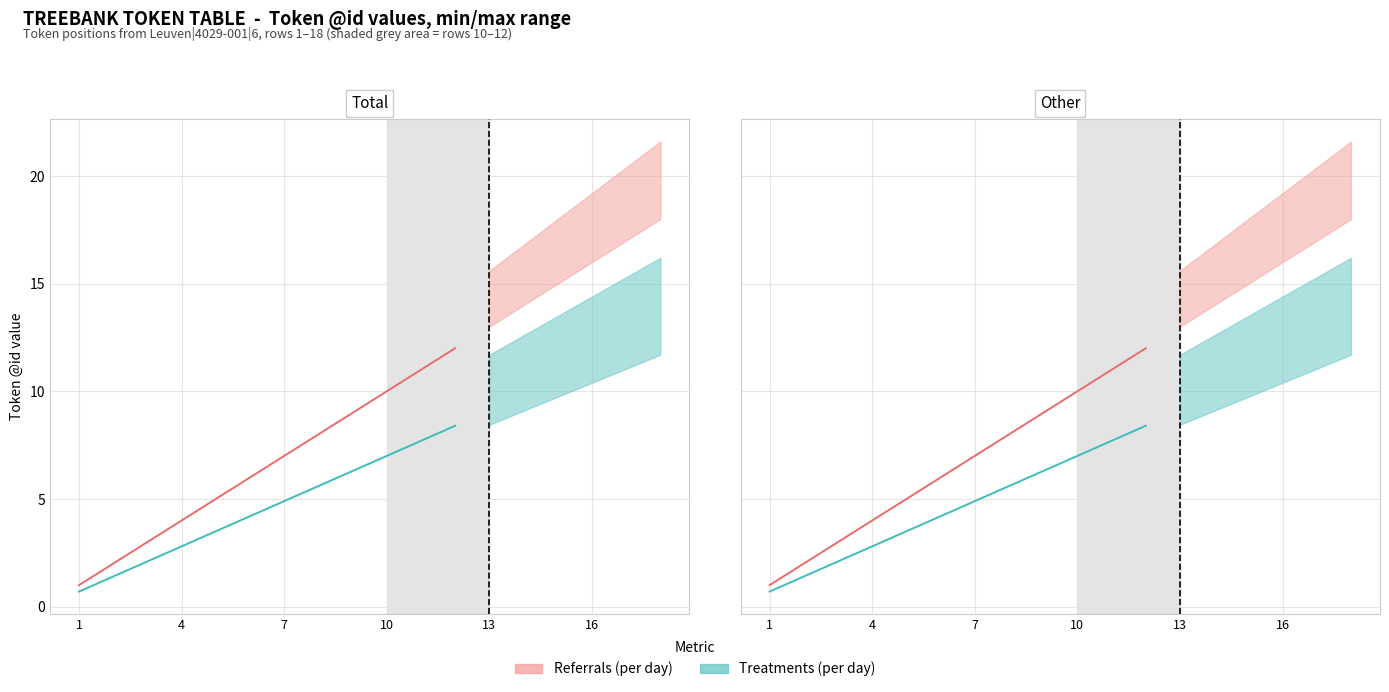

Which series has the largest total across all categories?

Referrals (per day)